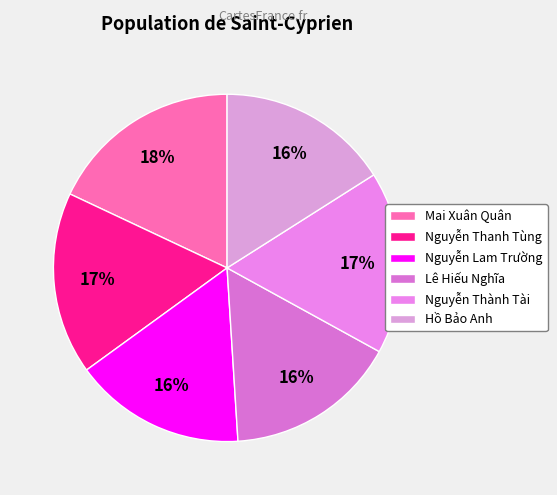

Does Lê Hiếu Nghĩa represent more than half of the total?

No